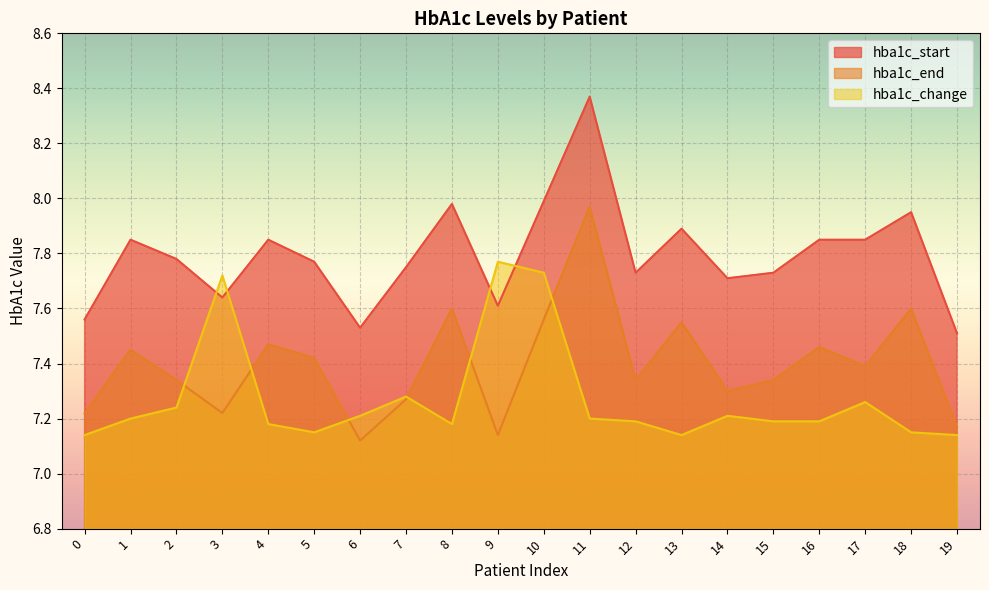

At 15, list the series in order from largest to smallest.

hba1c_start, hba1c_end, hba1c_change